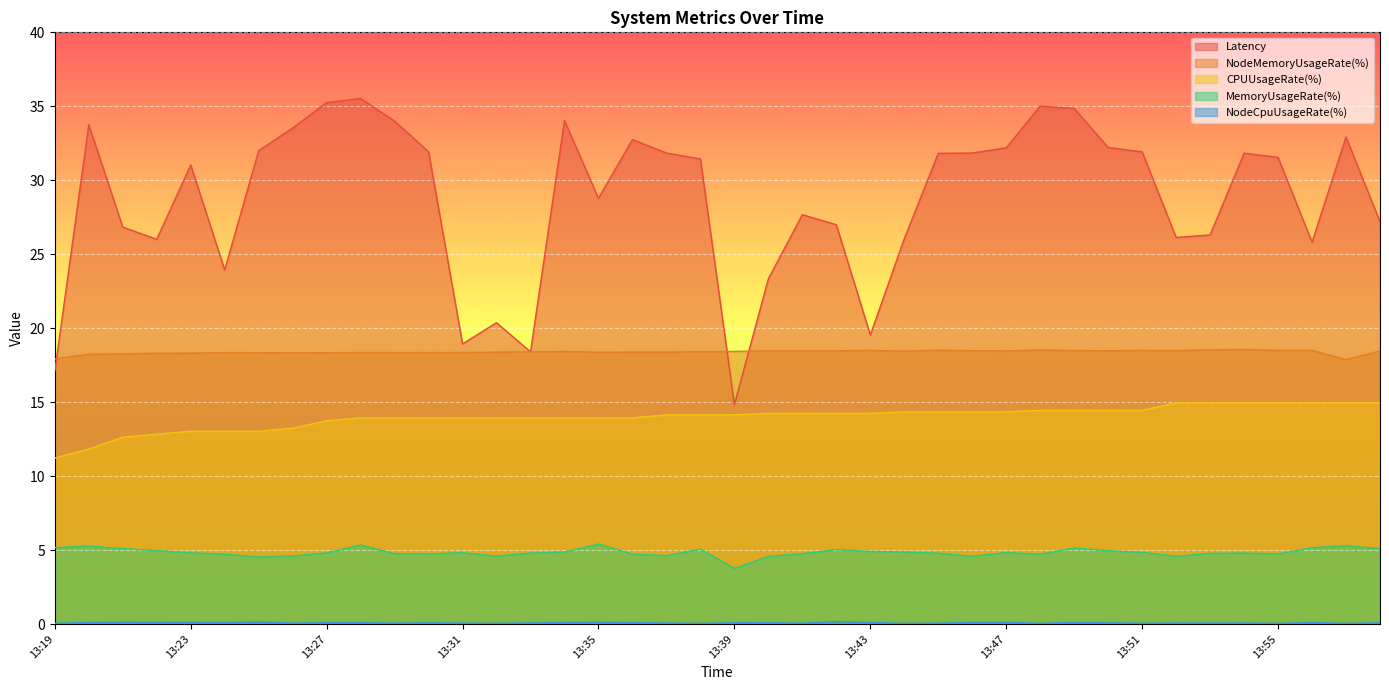

At which label does CPUUsageRate(%) reach its peak?

13:52